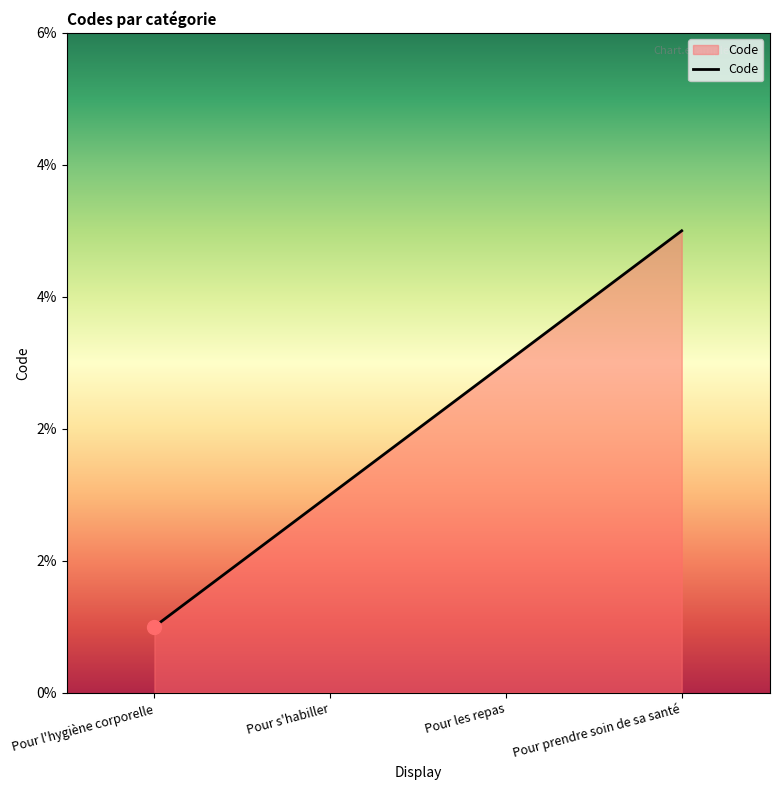

Does the chart have visible grid lines?

No